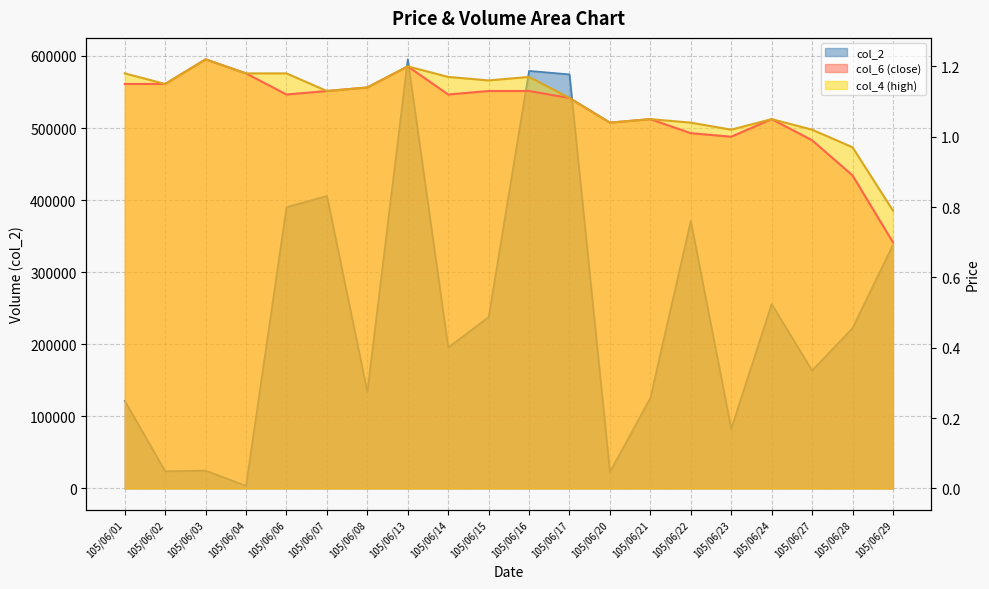

What is the difference between the highest and lowest values at 105/06/02?

23788.8